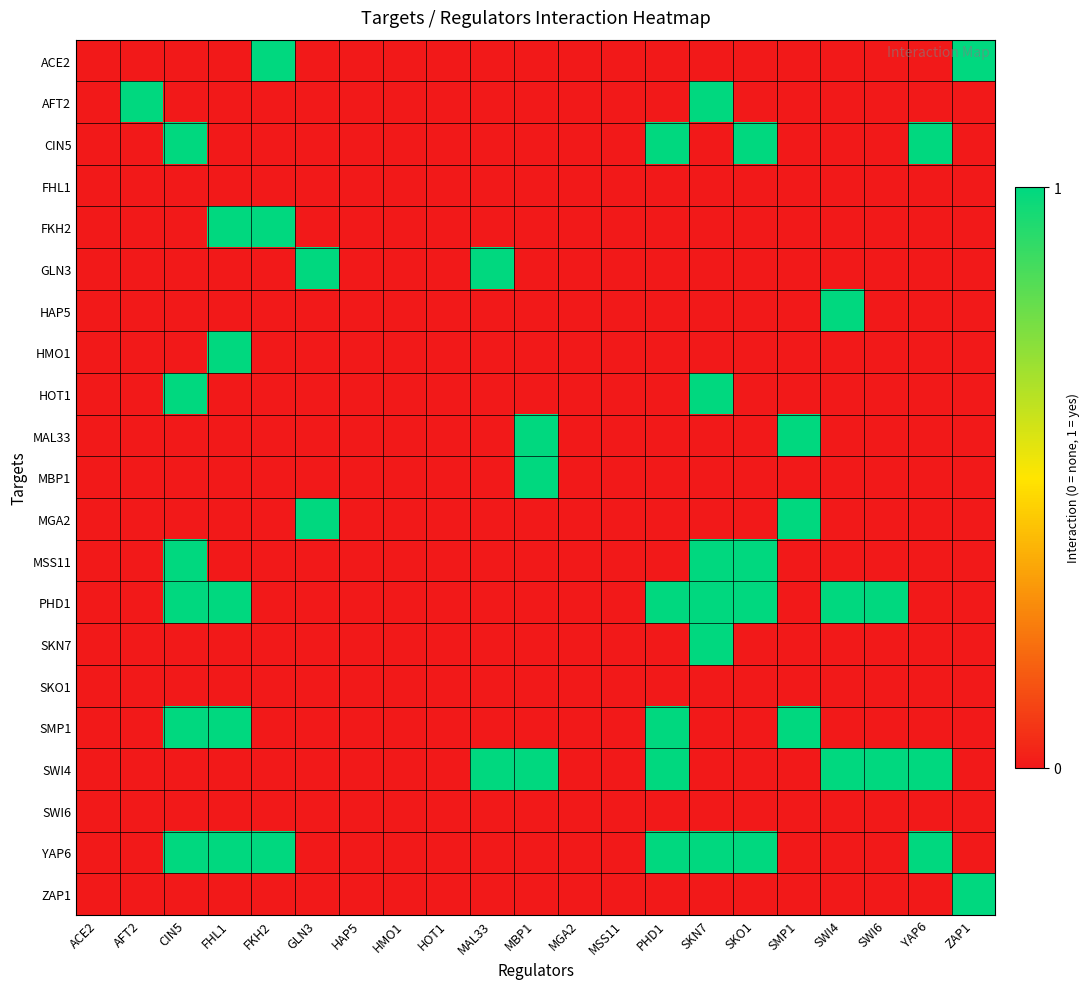

Which series has the largest total across all categories?

PHD1